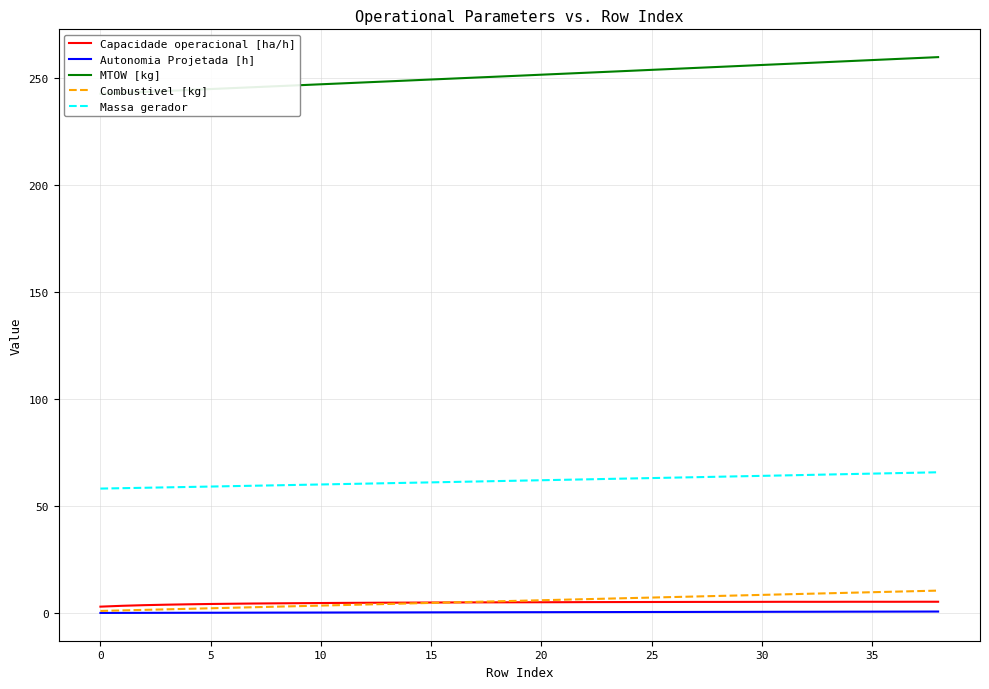

What is the minimum value shown in the chart?

0.1